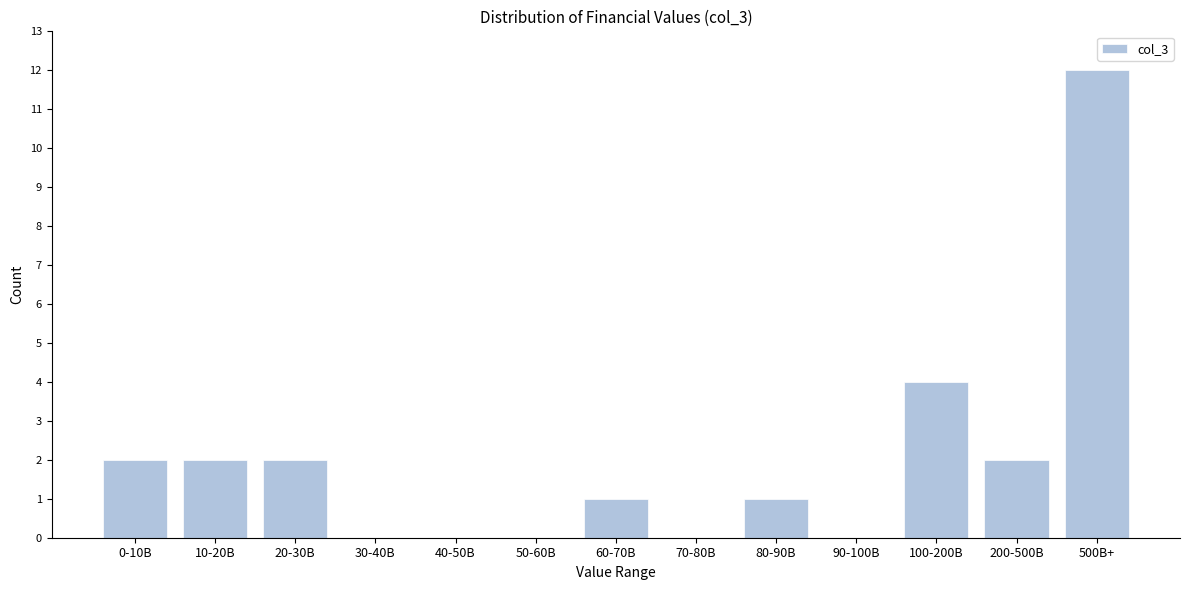

Reading right to left, what are all the values shown in this chart?

500B+=12	200-500B=2	100-200B=4	90-100B=0	80-90B=1	70-80B=0	60-70B=1	50-60B=0	40-50B=0	30-40B=0	20-30B=2	10-20B=2	0-10B=2